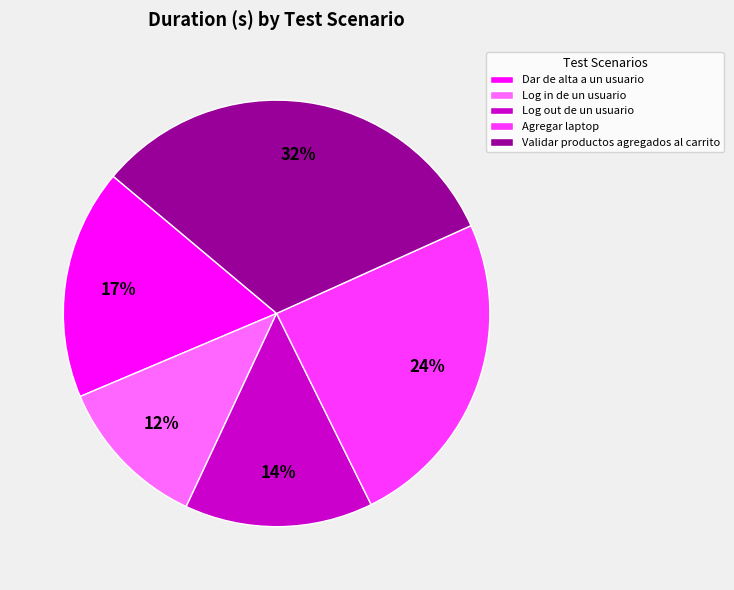

Rank the categories by value from lowest to highest.

Log in de un usuario, Log out de un usuario, Dar de alta a un usuario, Agregar laptop, Validar productos agregados al carrito